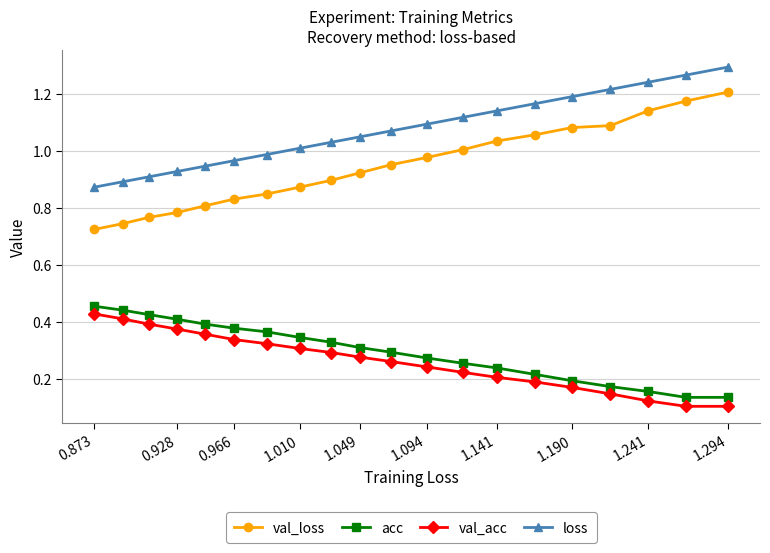

The value of val_loss at 0.873 is 1.7. True or false?

False